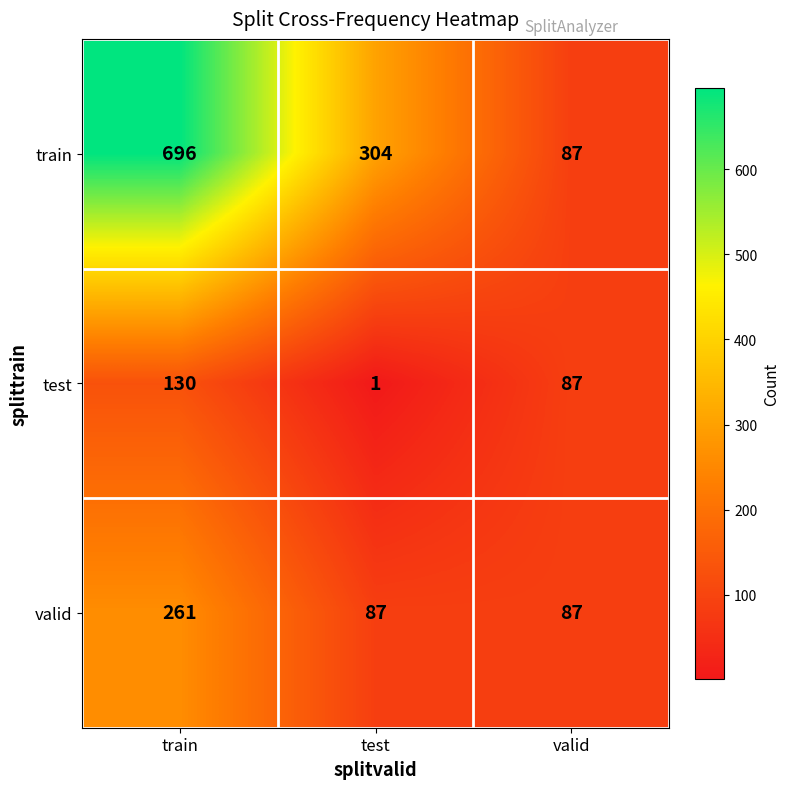

At which category does the chart reach its minimum across all series?

test